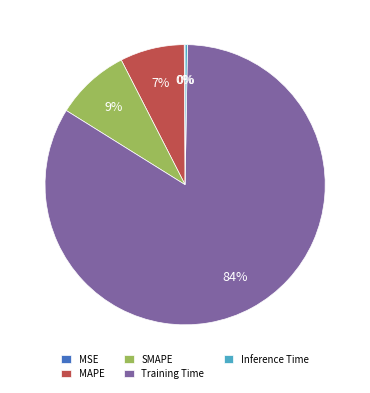

Is SMAPE the majority of the pie?

No